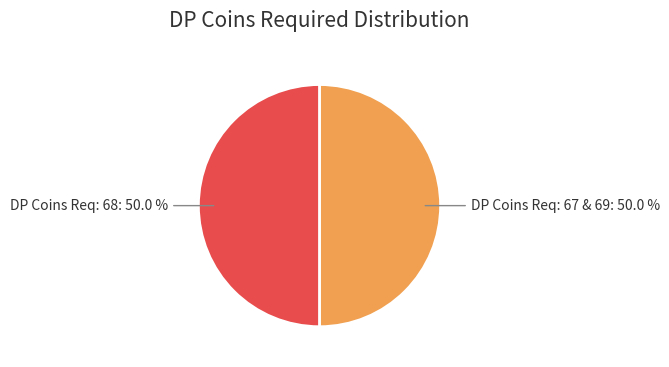

What is the ratio of the value at DP Coins Req: 67 & 69 to the value at DP Coins Req: 68?

1.0